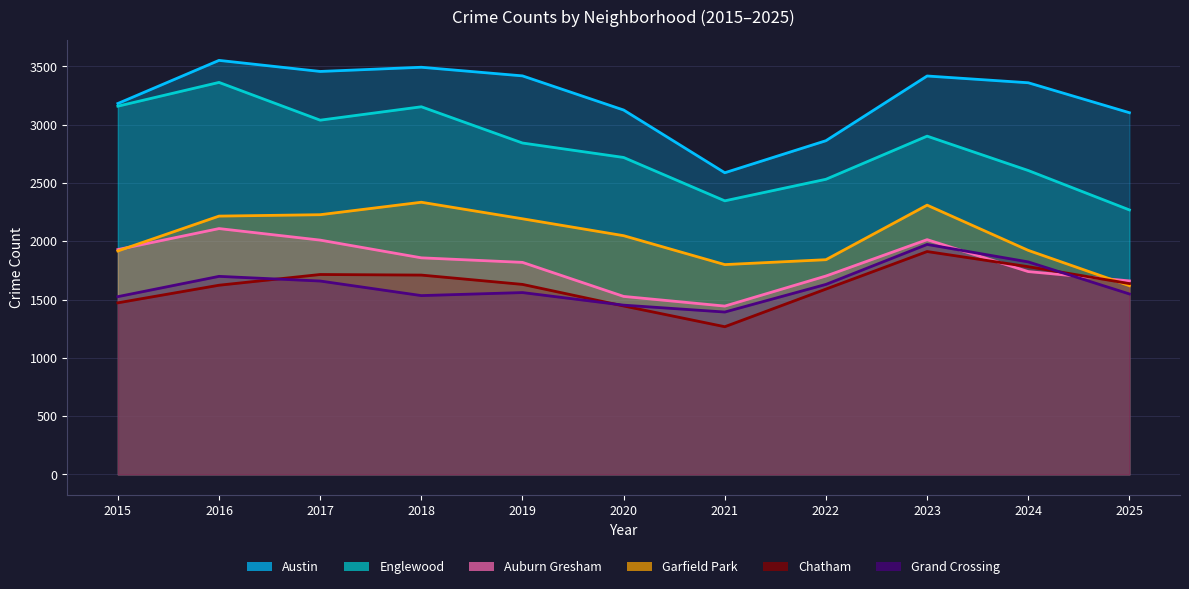

Does the chart have visible grid lines?

Yes